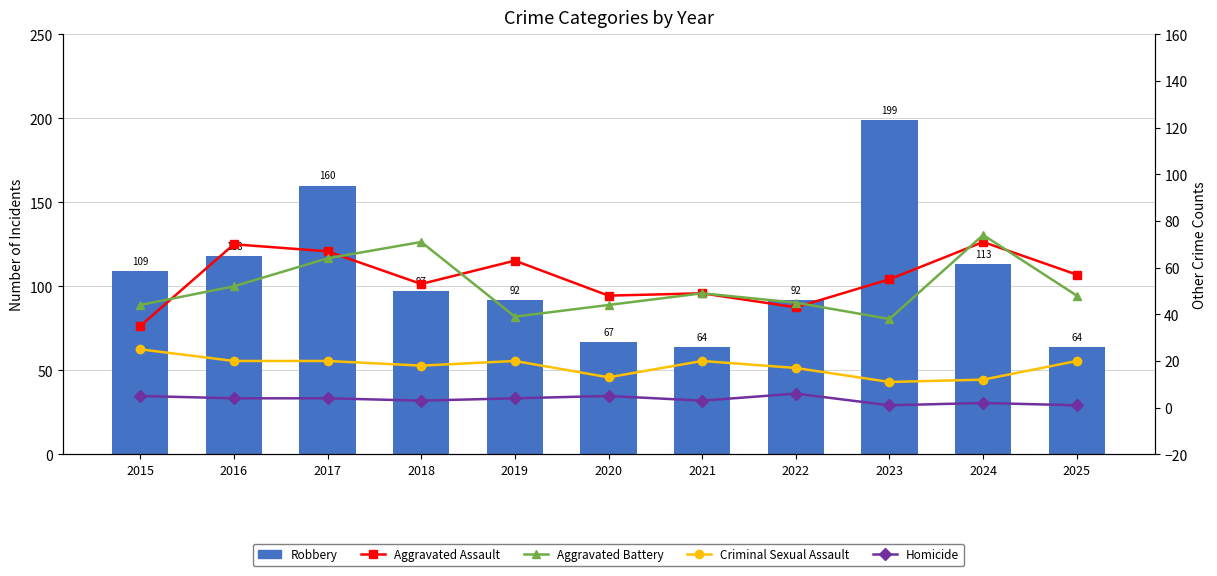

Which series changed the most between 2015 and 2016?

Aggravated Assault